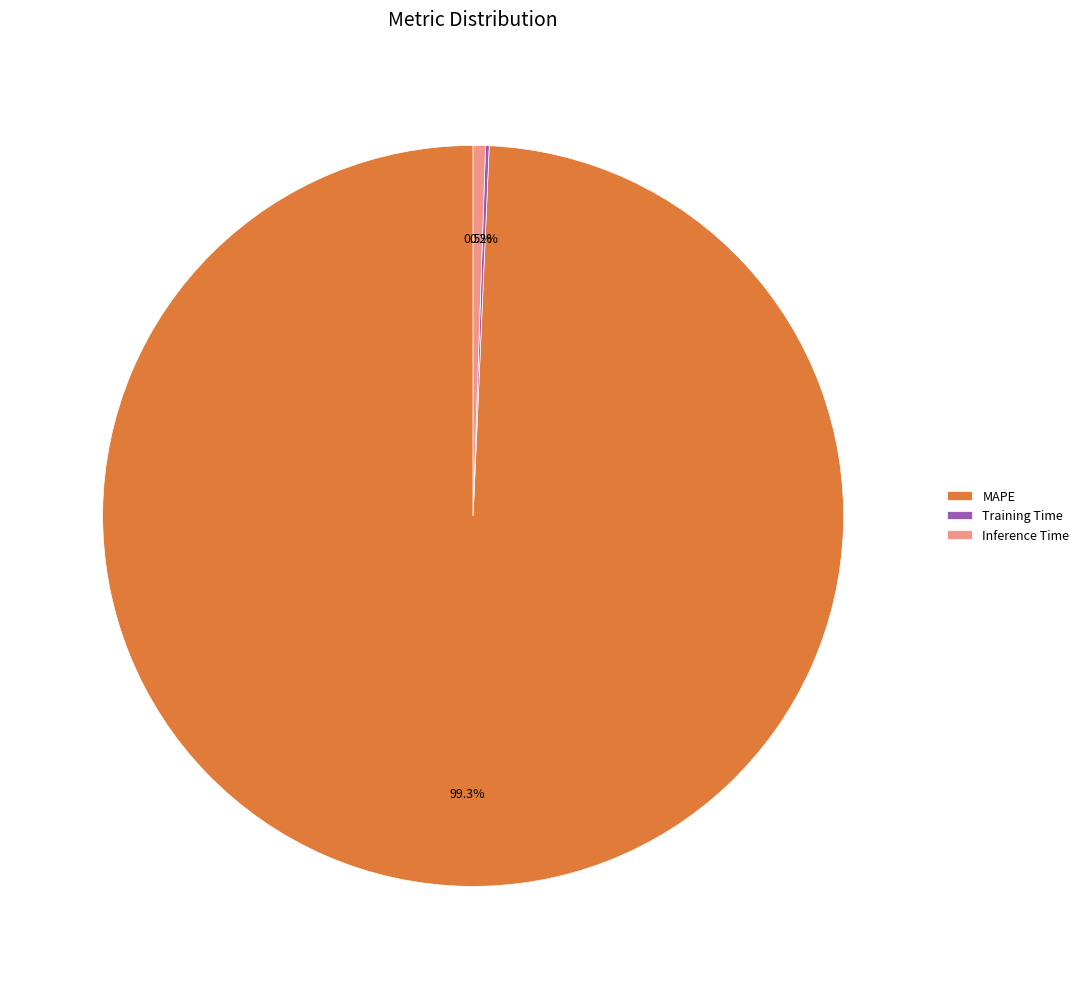

Which category accounts for the majority?

MAPE